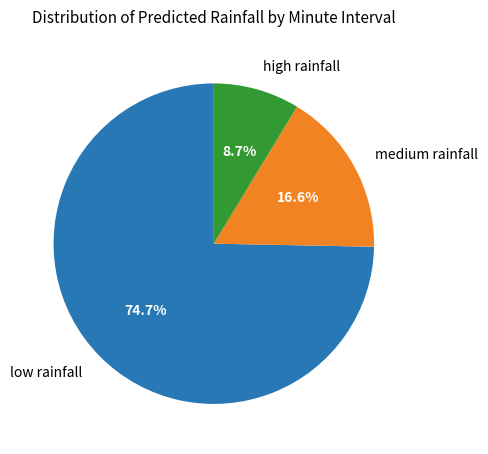

How much of the chart is everything except low rainfall?

25.3%